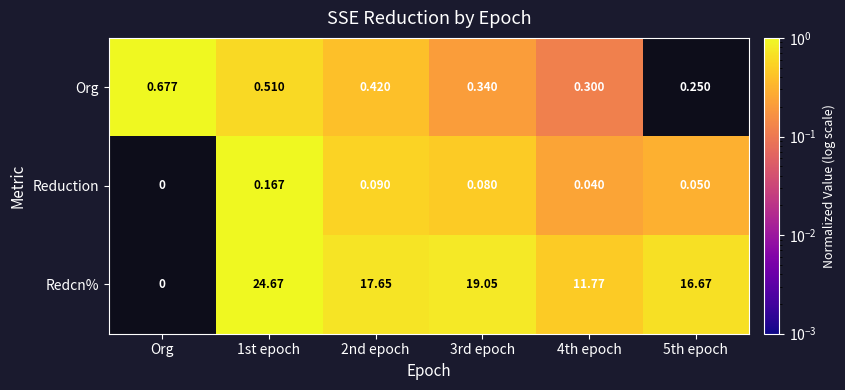

At which label is Reduction closest to 0?

Org